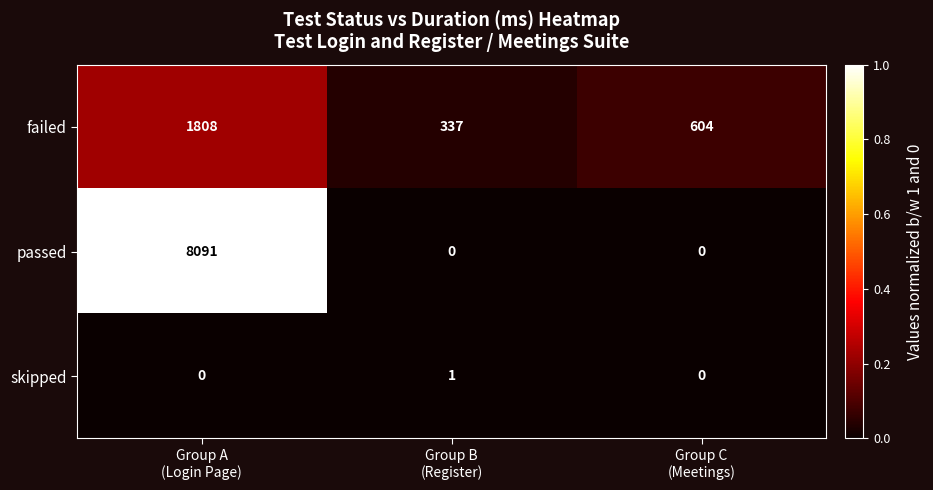

At how many categories does at least one series exceed 0?

3